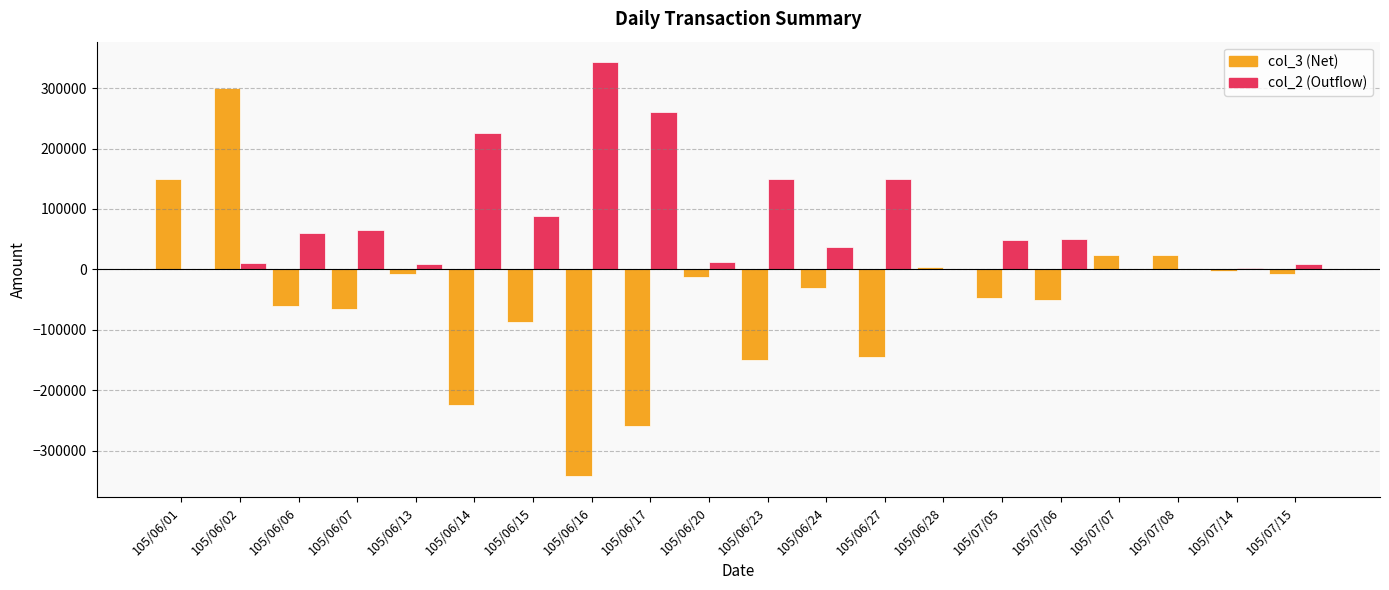

At which category is the sum across all series the highest?

105/06/02